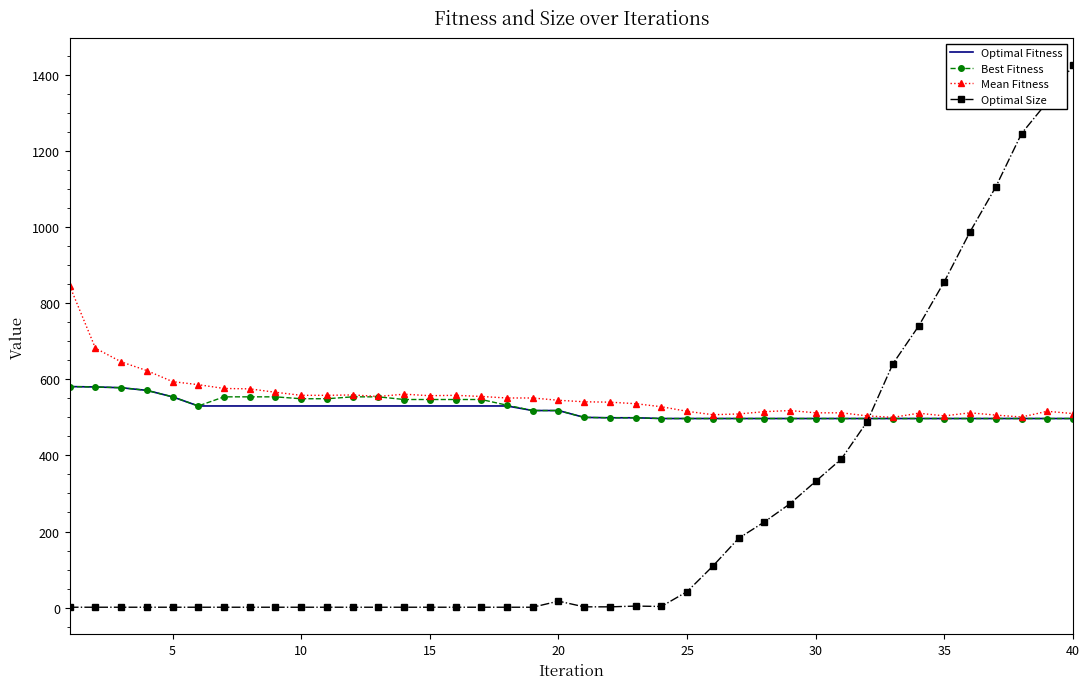

Which series has the largest range (max minus min)?

Optimal Size